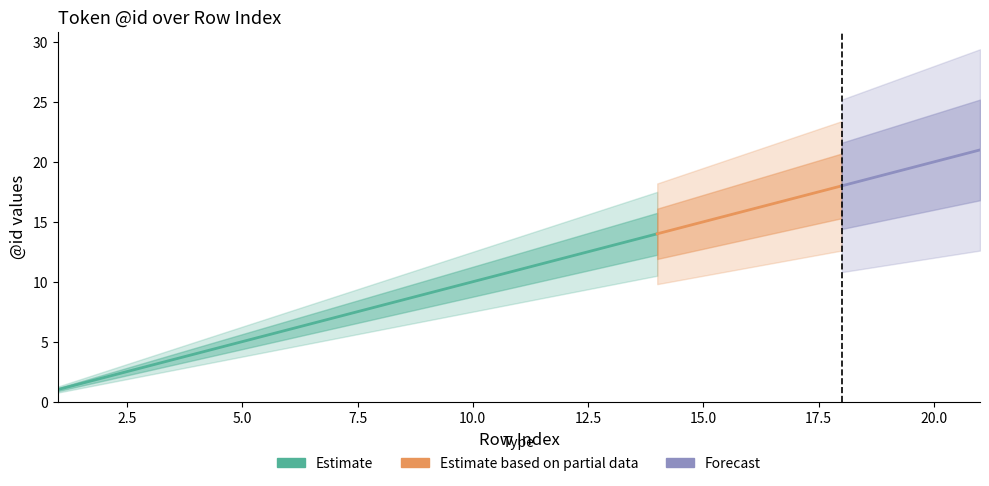

Between 15 and 21, which is larger?

21